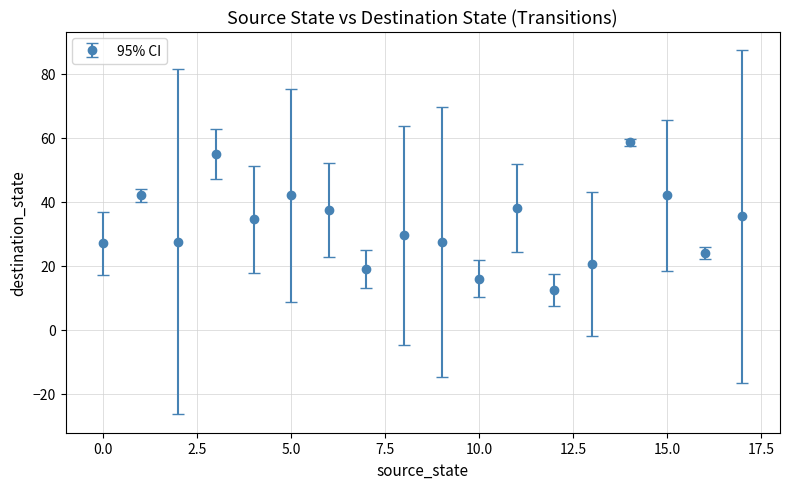

What is the greatest value displayed?

58.5